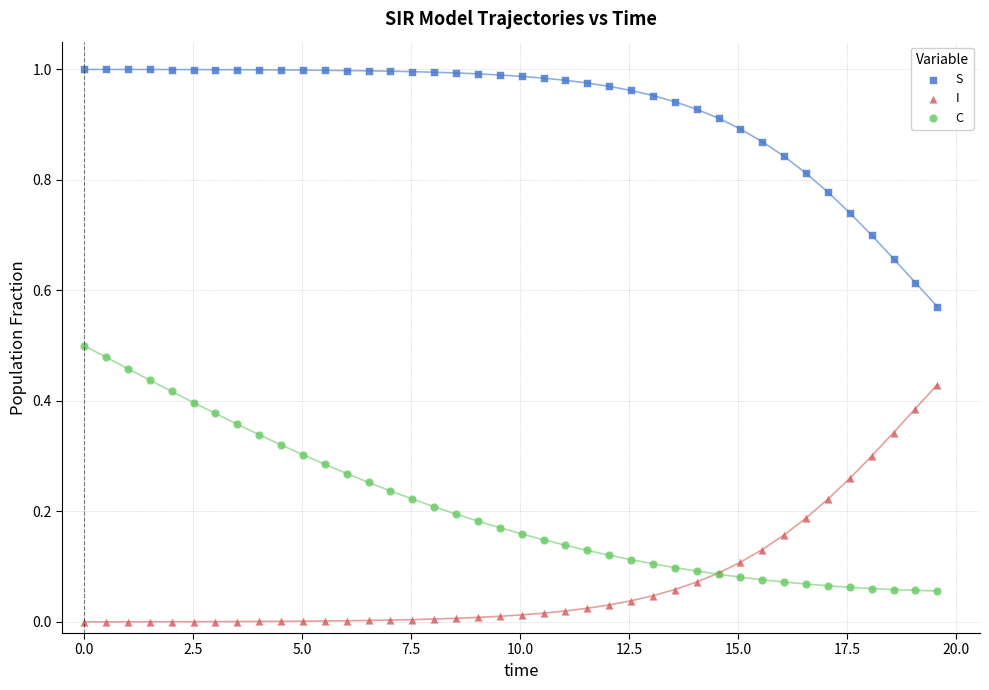

What is the X range (max minus min) for the scatter plot?

19.6